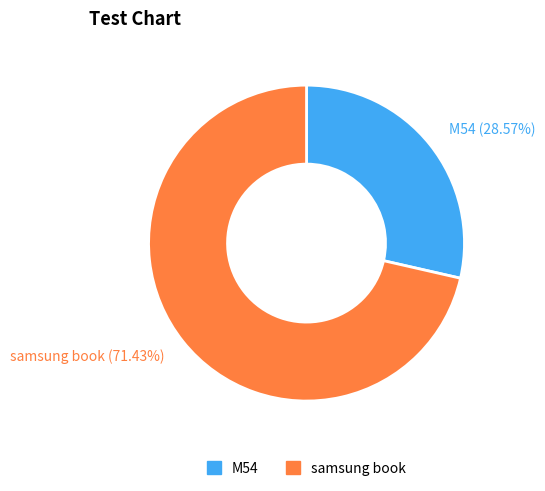

What is the smallest slice in the pie chart?

M54